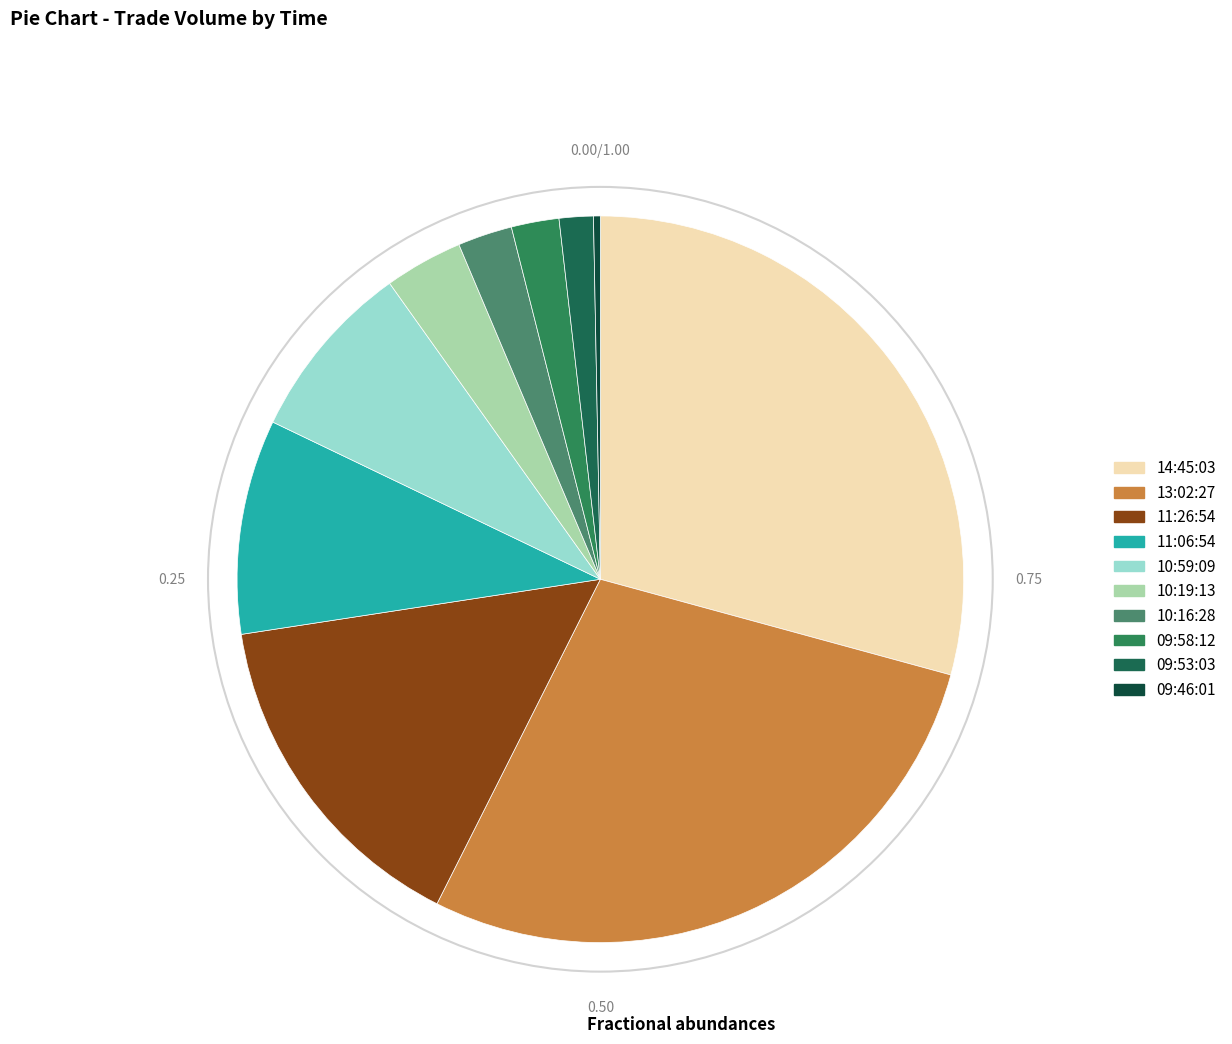

To the nearest percent, what is the combined percentage of 10:59:09 and 09:58:12?

10%